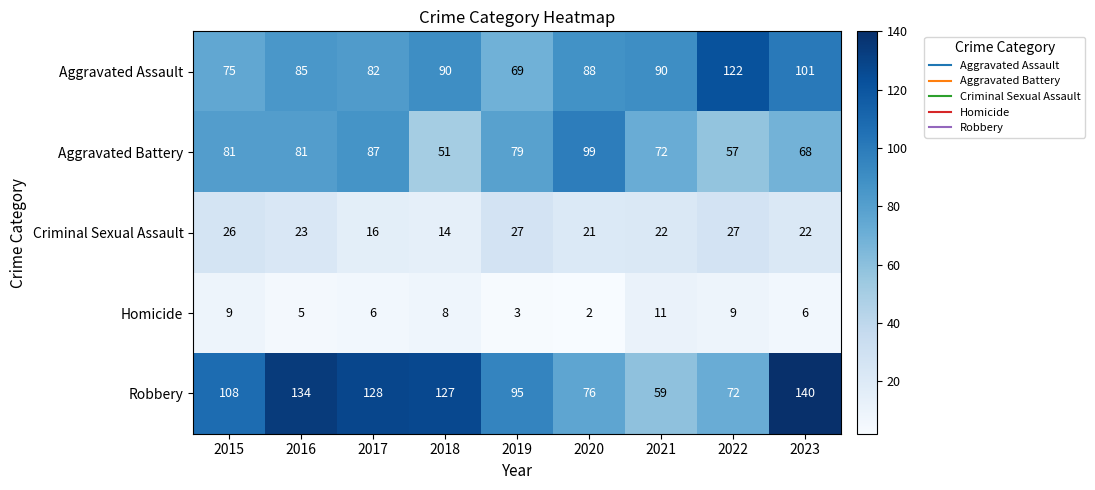

The value of Aggravated Battery at 2018 is 24. True or false?

False